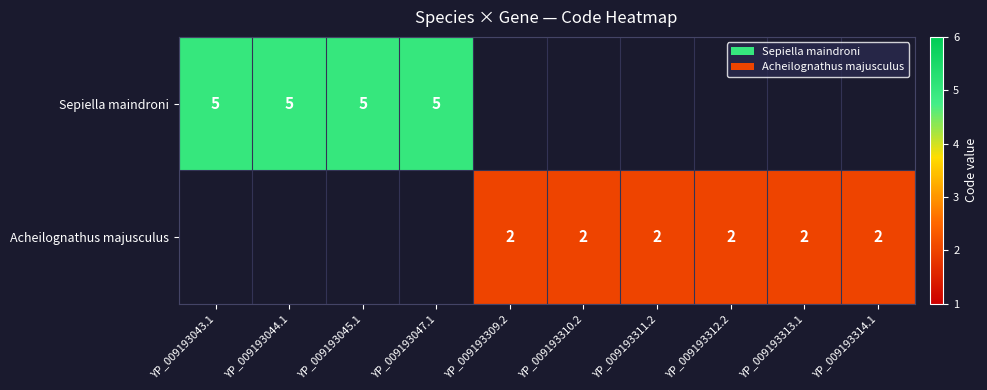

True or false: Acheilognathus majusculus has a value of 3 at YP_009193310.2.

False